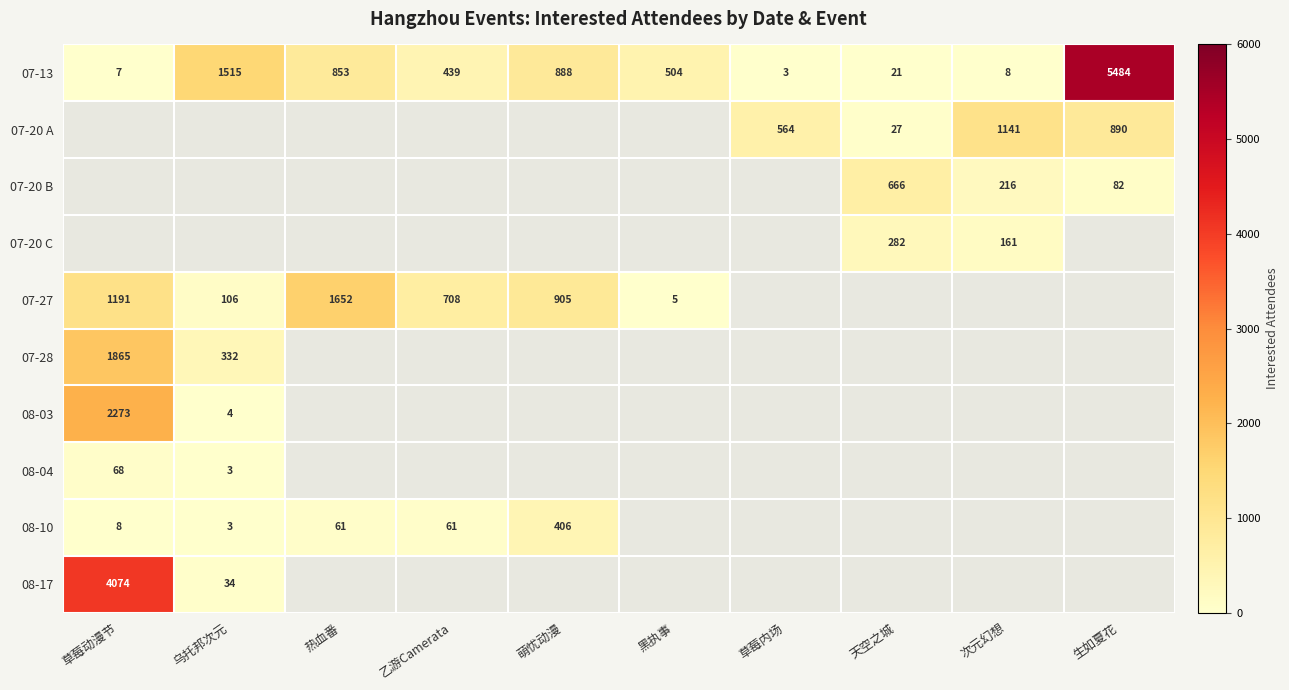

Is it true that 07-13 equals 4 at 次元幻想?

False